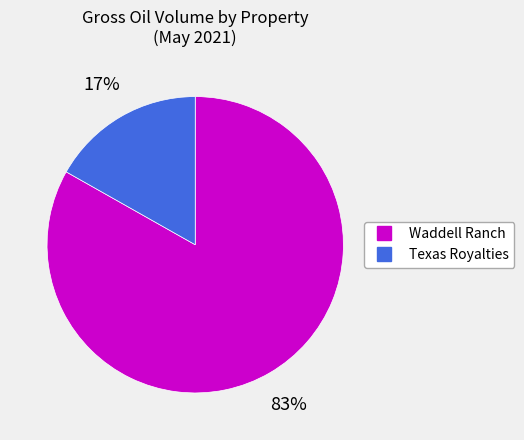

Does any single category account for the majority?

Yes